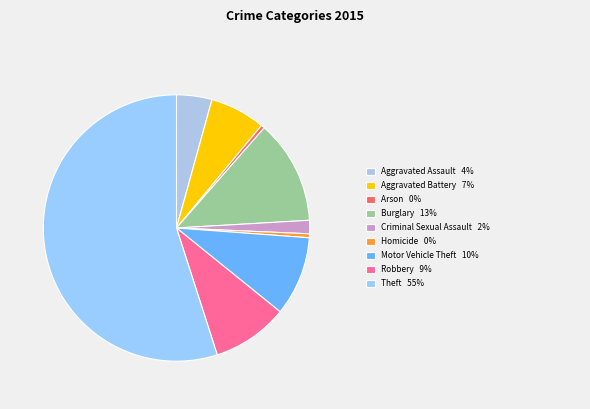

Count the number of slices in the pie.

9